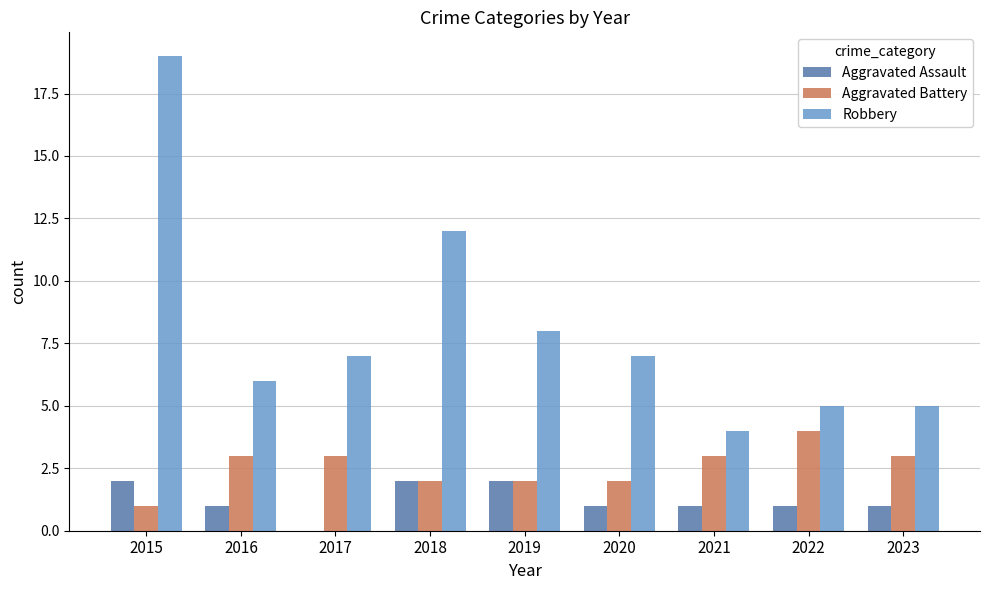

What is the greatest value displayed?

19